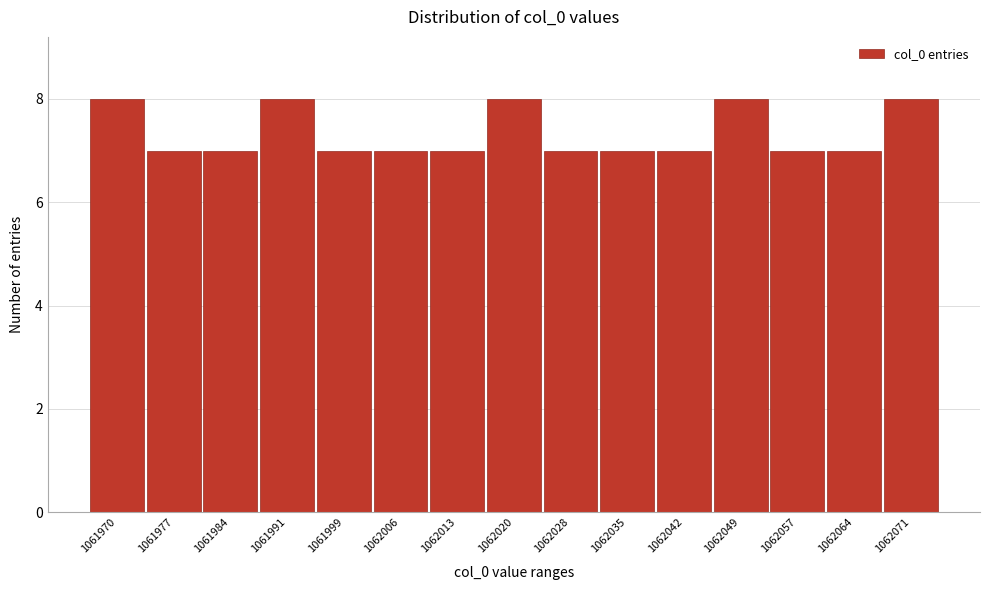

Reading right to left, extract all data points from this chart.

1062071=8	1062064=7	1062057=7	1062049=8	1062042=7	1062035=7	1062028=7	1062020=8	1062013=7	1062006=7	1061999=7	1061991=8	1061984=7	1061977=7	1061970=8